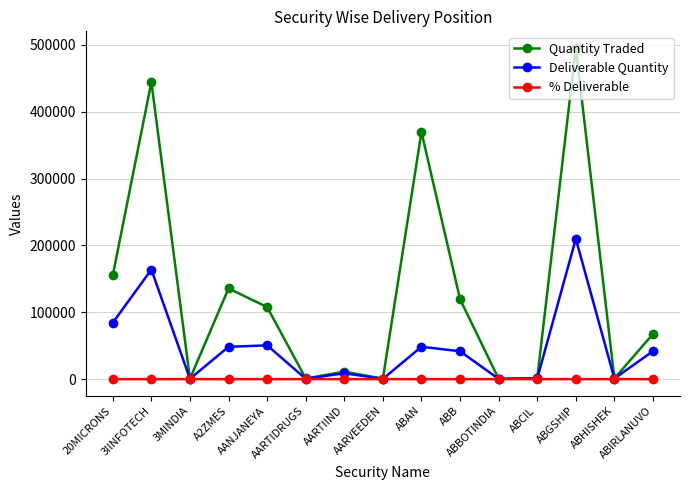

What is the value of the Deliverable Quantity point at the 14th from the left?

942.0